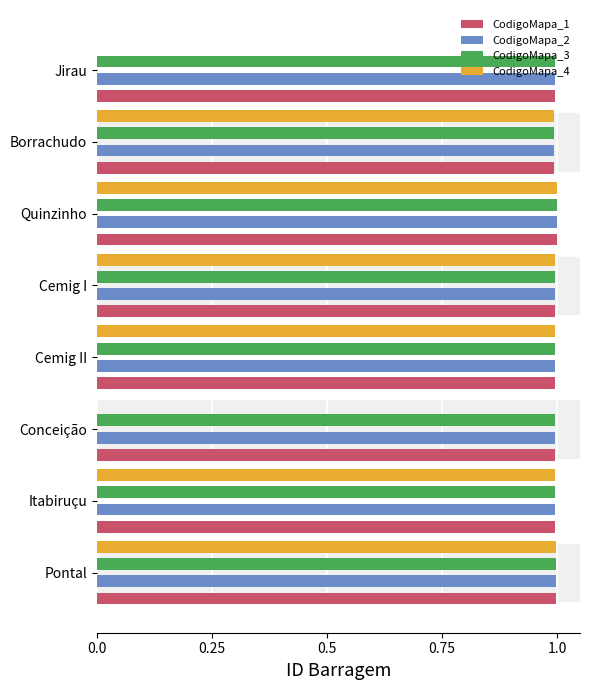

What are all the series names shown in the legend?

CodigoMapa_1, CodigoMapa_2, CodigoMapa_3, CodigoMapa_4